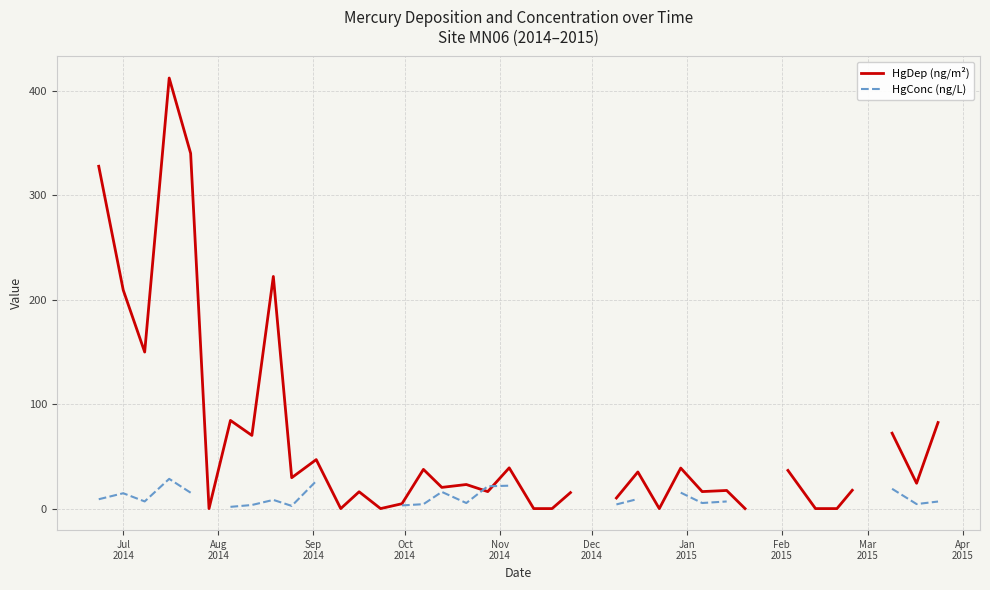

How many lines are shown in the chart?

2